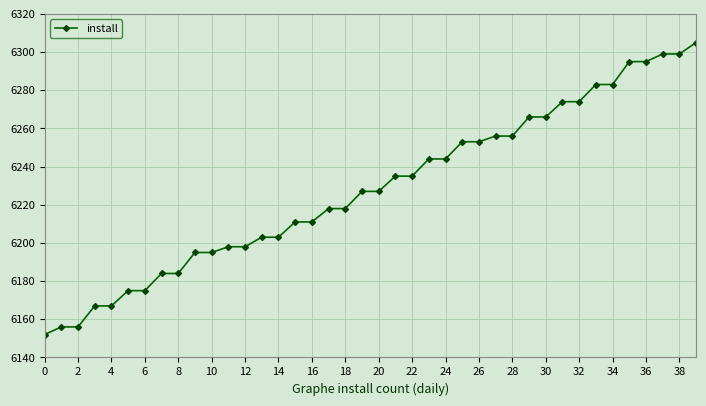

What is the average value?

6228